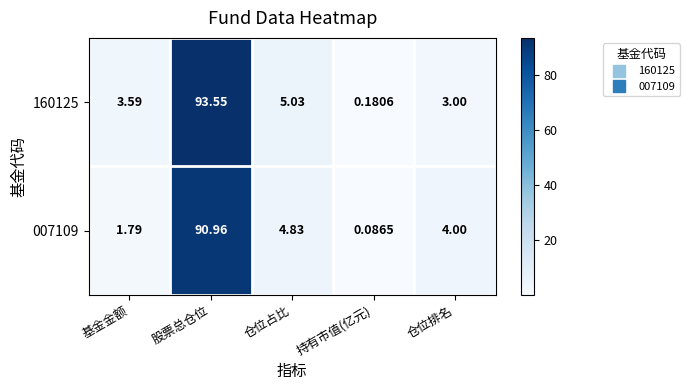

At which category is the sum across all series the highest?

股票总仓位